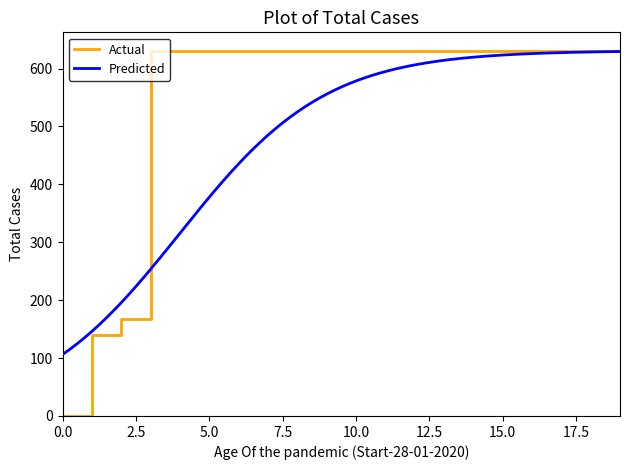

What is the highest value of the Actual series?

631